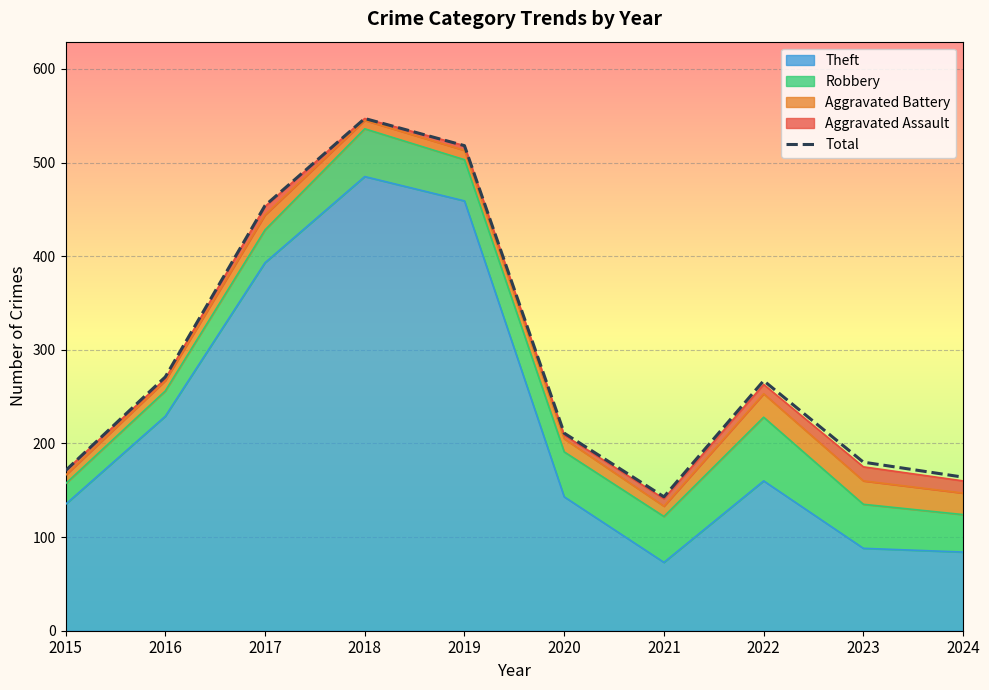

Which has a higher value, 2022 or 2024?

2022